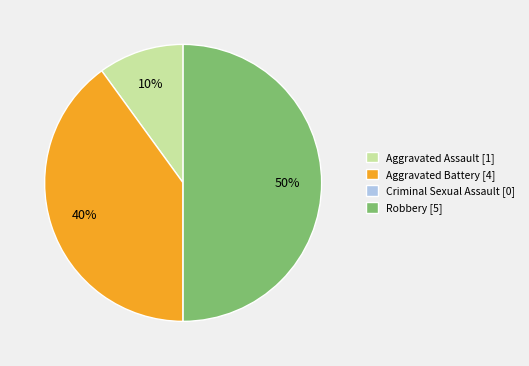

The Robbery [5] slice represents 50% of the pie. True or false?

True